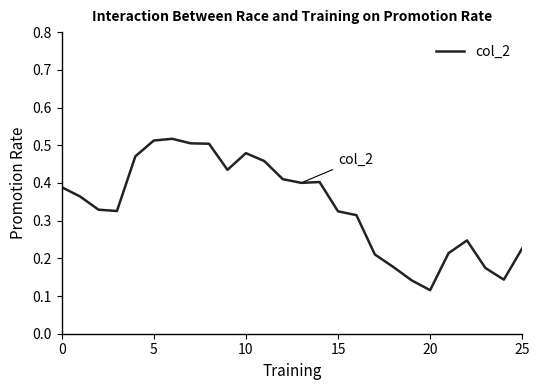

Is this an area chart (filled region under the line)?

No